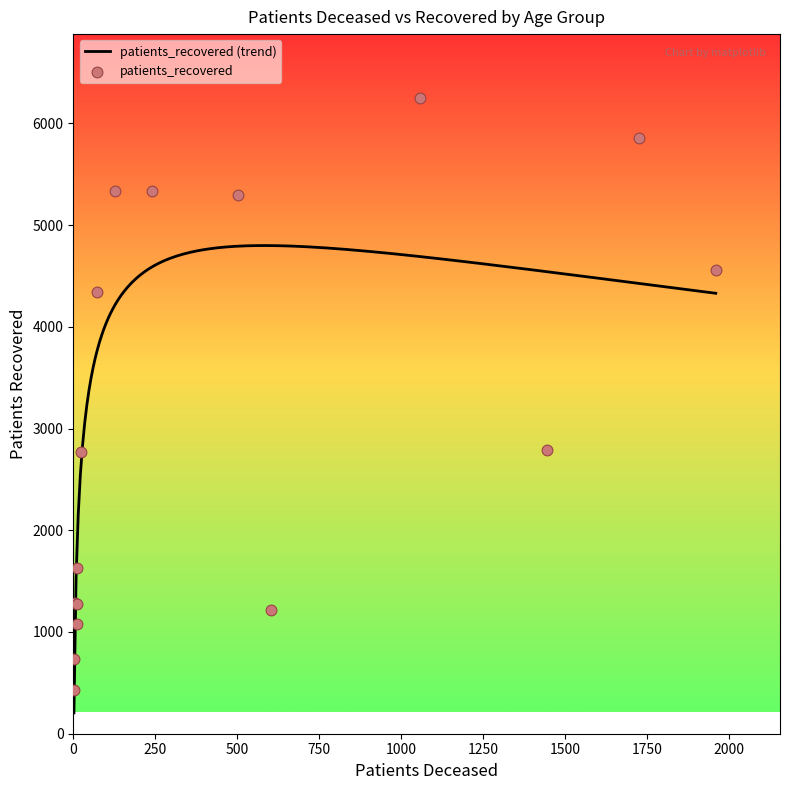

Which series has the largest total across all categories?

patients_recovered